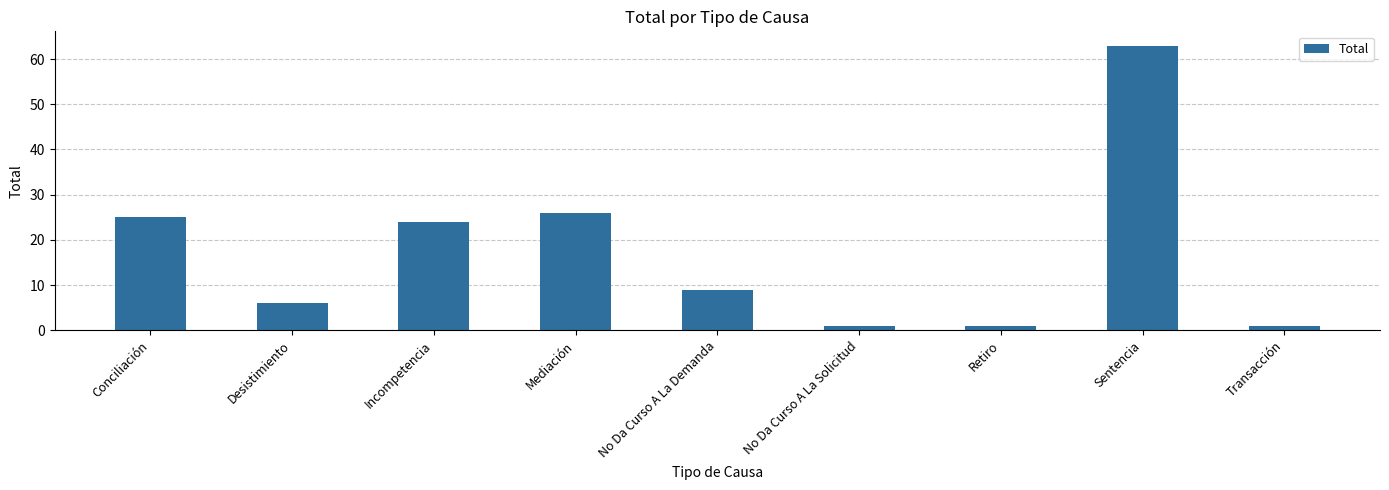

What is the maximum value shown in the chart?

63